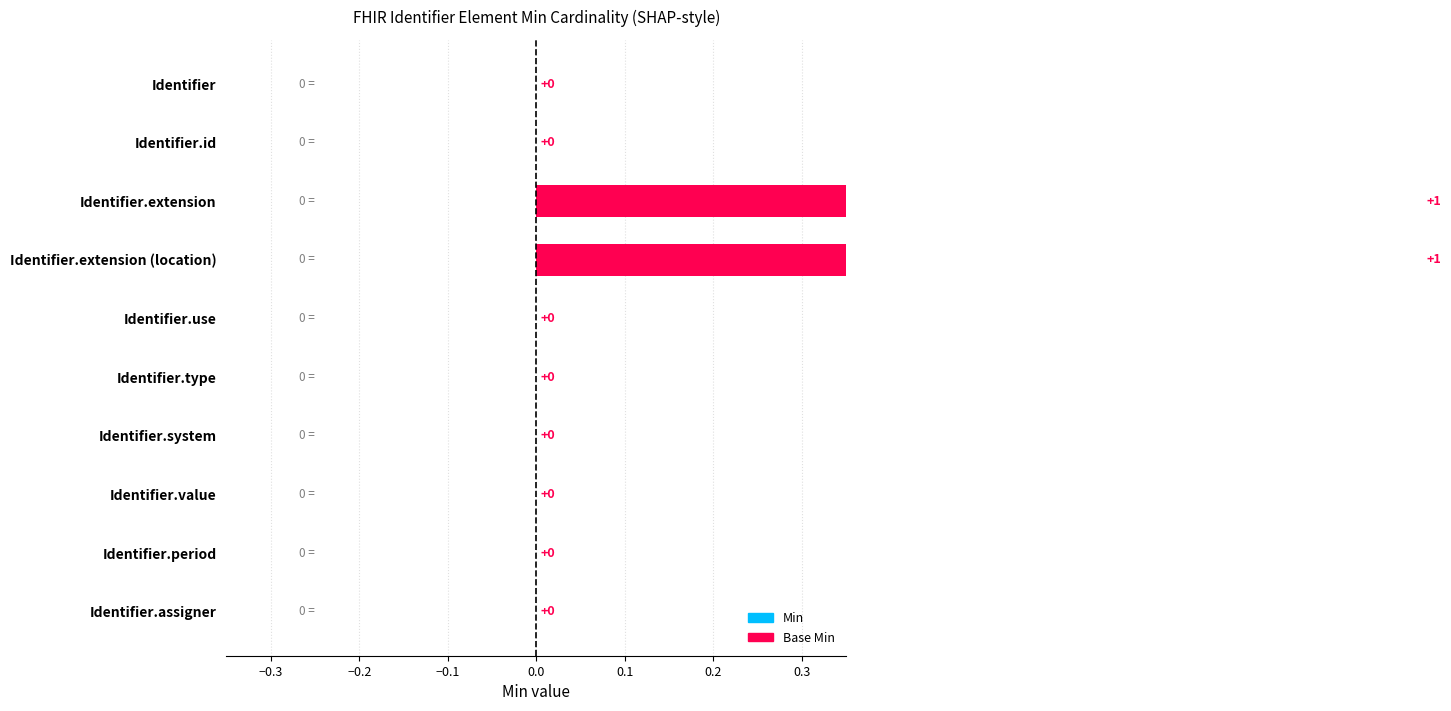

List the series in order of their overall mean, highest first.

Min, Base Min